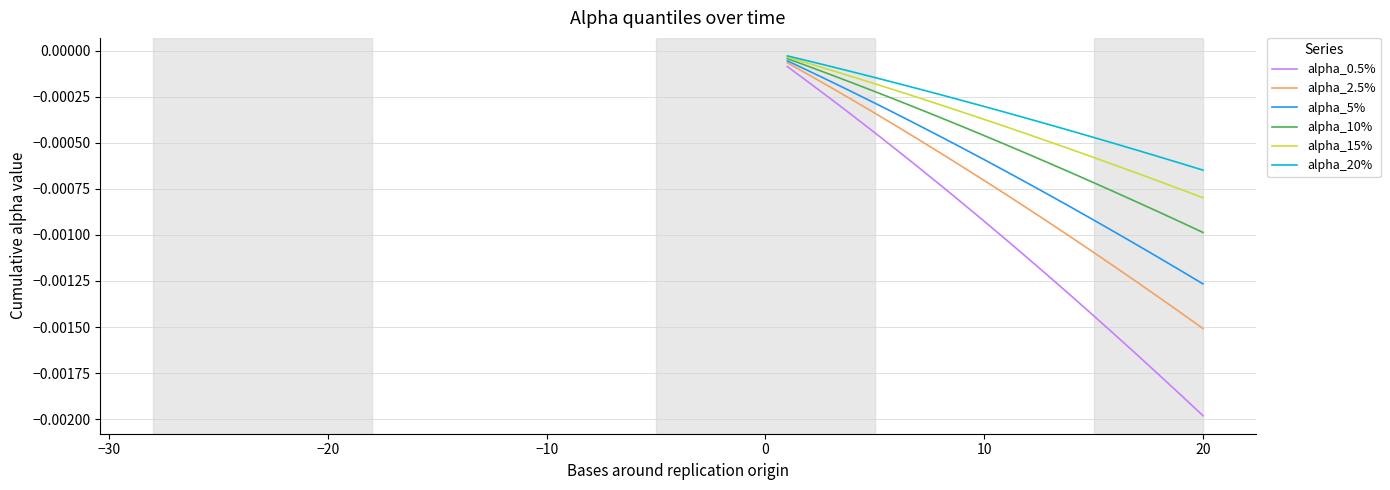

Which series has the largest range (max minus min)?

alpha_0.5%